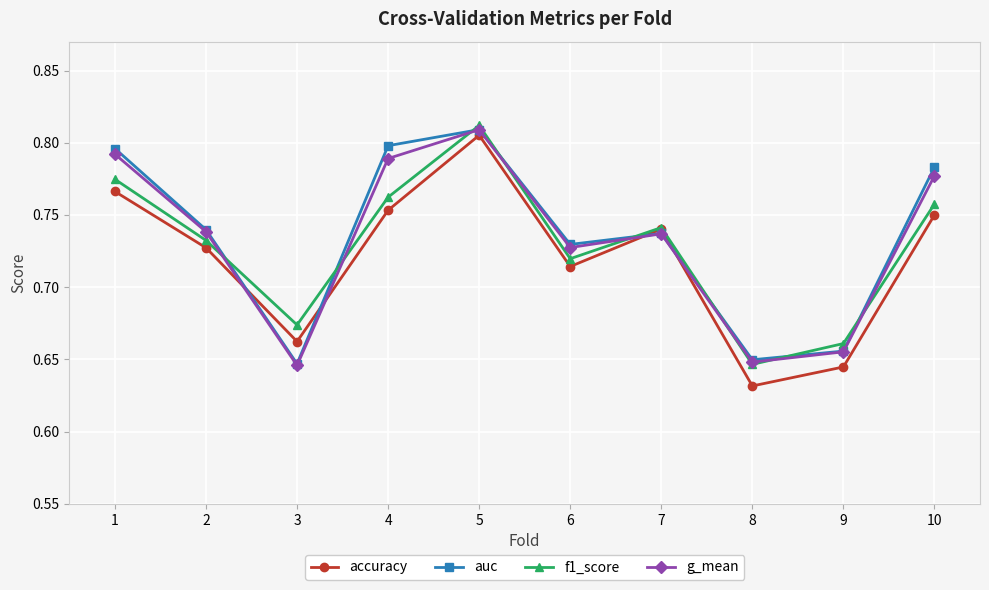

How many accuracy values are between 0 and 1?

10